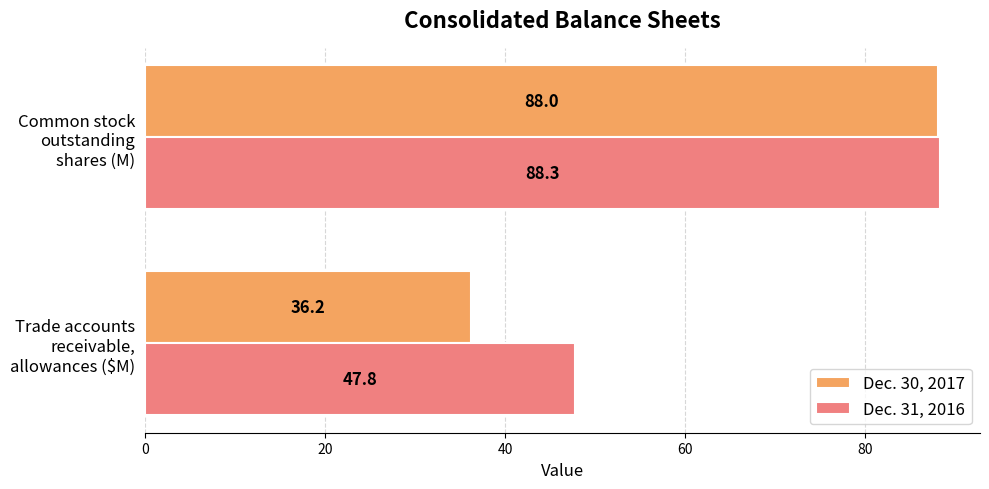

How many series are shown in this chart?

2